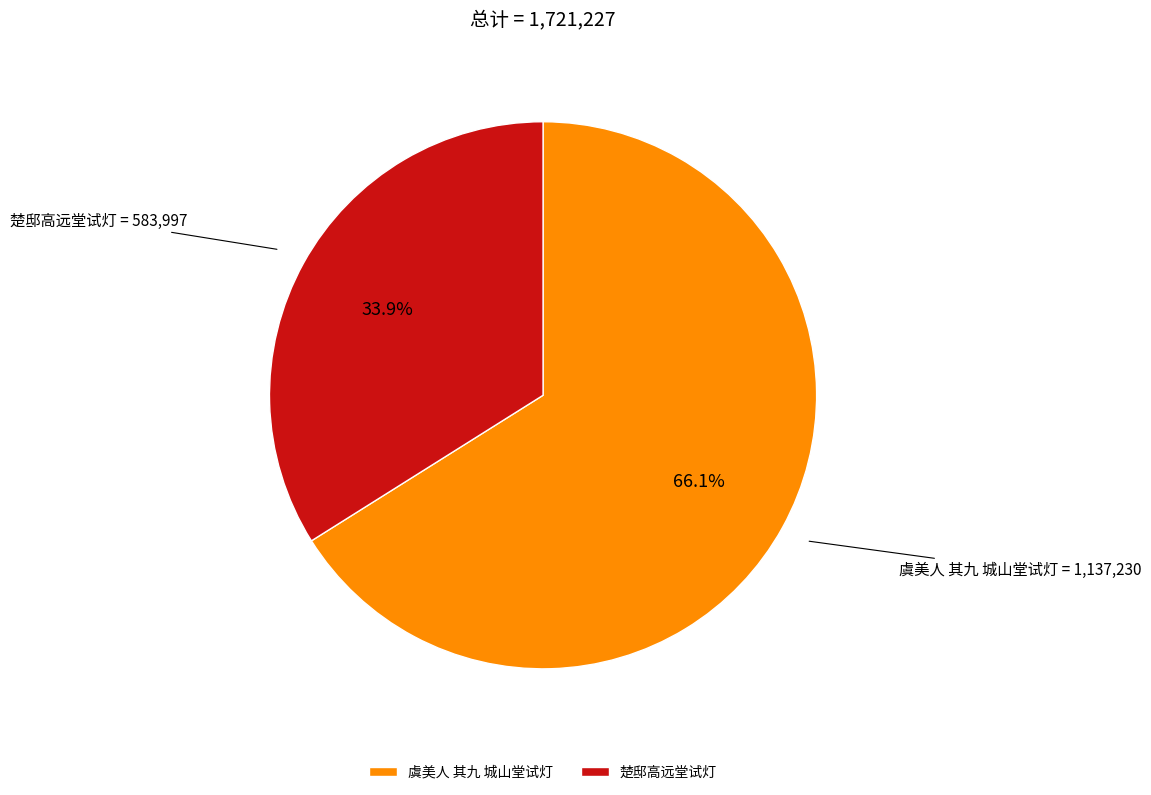

Which slice represents more than half of the pie?

虞美人 其九 城山堂试灯